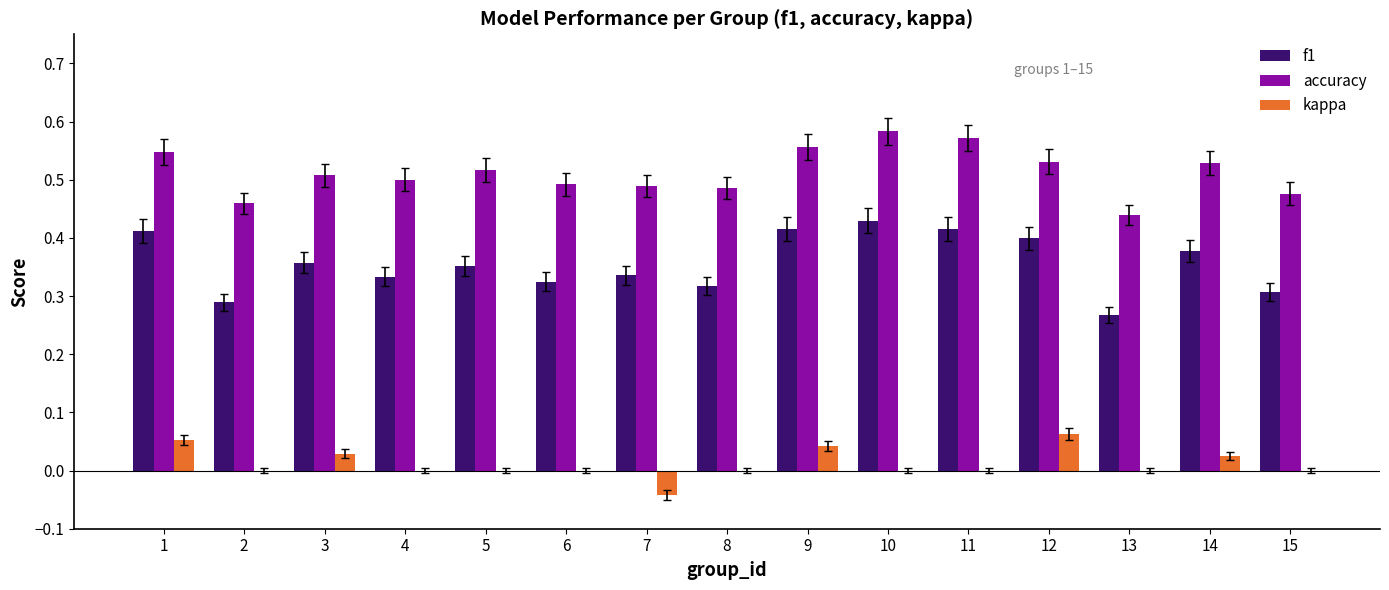

Is it true that accuracy equals 0.2 at 4?

False